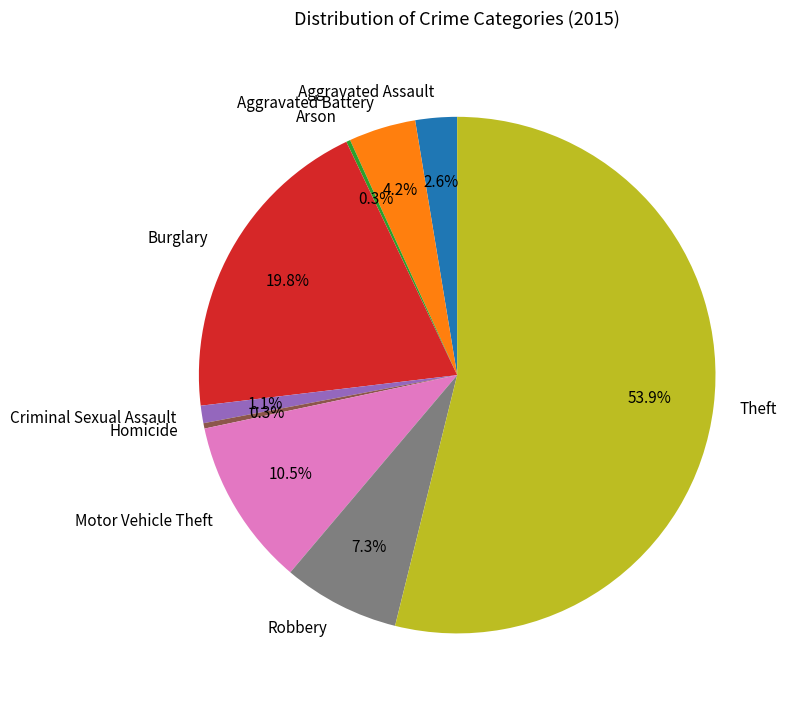

Which slice is the largest?

Theft